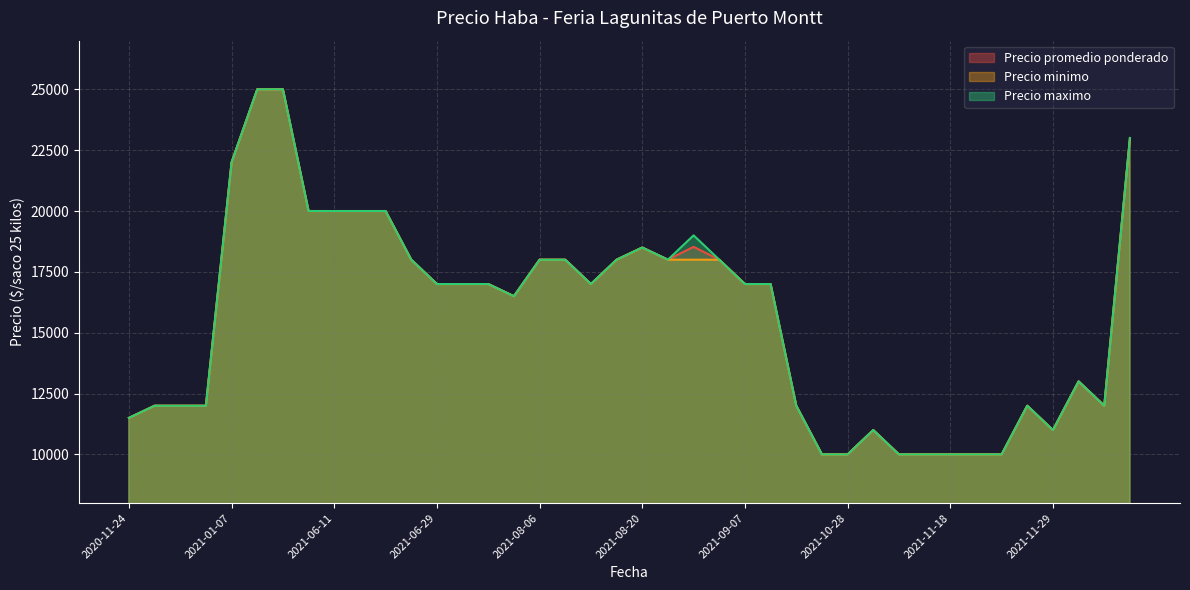

At which label does Precio promedio ponderado reach its peak?

2021-01-18